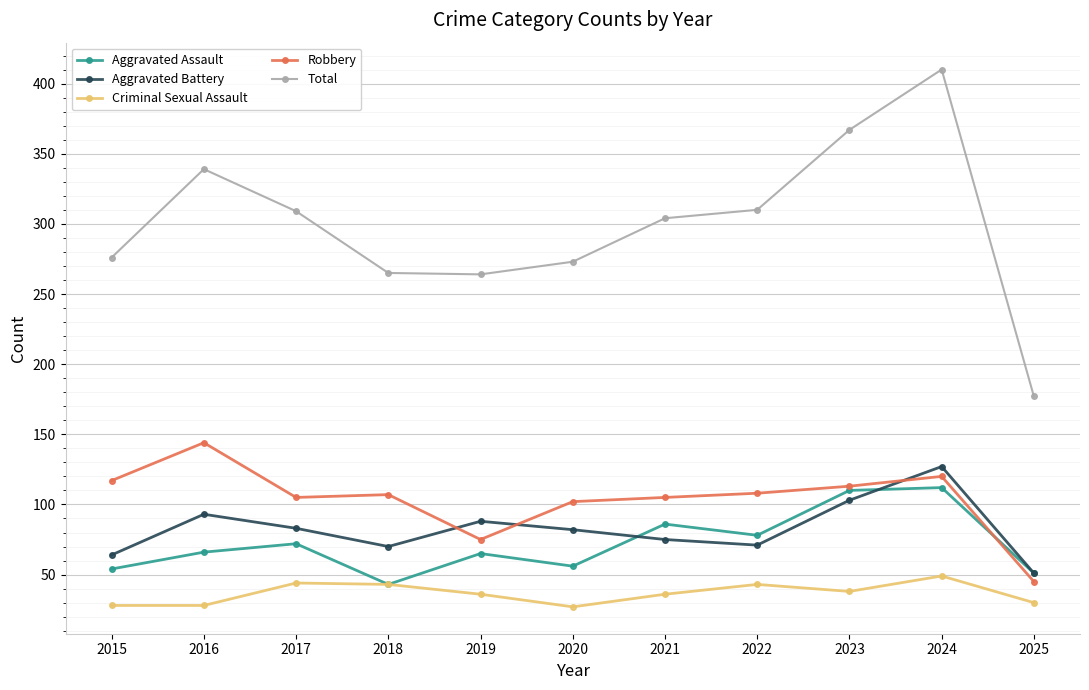

What is the greatest value displayed?

410